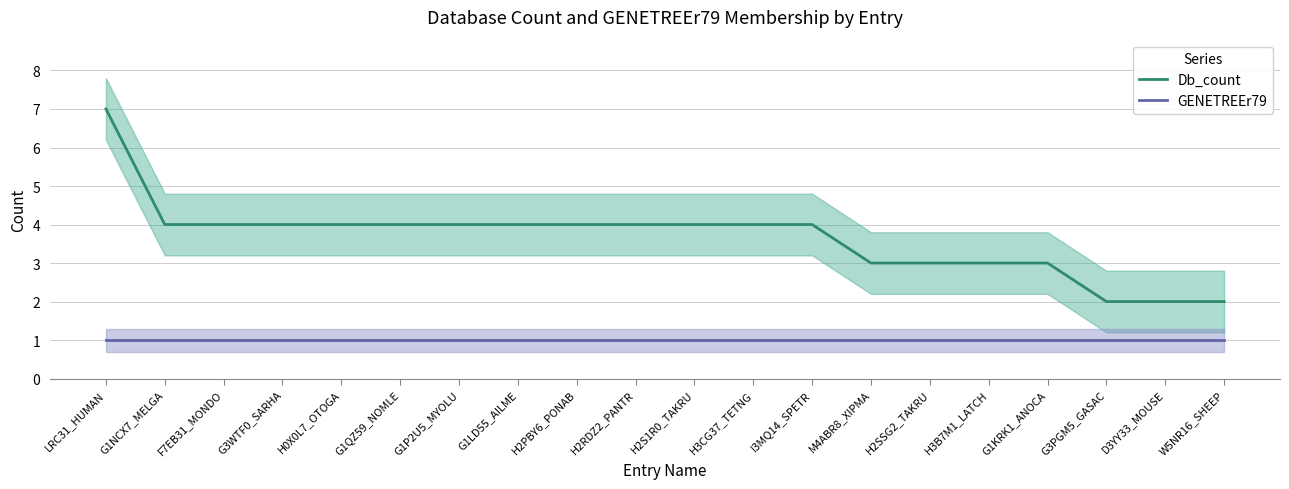

Rank the categories by GENETREEr79 value from lowest to highest.

LRC31_HUMAN, G1NCX7_MELGA, F7EB31_MONDO, G3WTF0_SARHA, H0X0L7_OTOGA, G1QZ59_NOMLE, G1P2U5_MYOLU, G1LD55_AILME, H2PBY6_PONAB, H2RDZ2_PANTR, H2S1R0_TAKRU, H3CG37_TETNG, I3MQ14_SPETR, M4ABR8_XIPMA, H2SSG2_TAKRU, H3B7M1_LATCH, G1KRK1_ANOCA, G3PGM5_GASAC, D3YY33_MOUSE, W5NR16_SHEEP